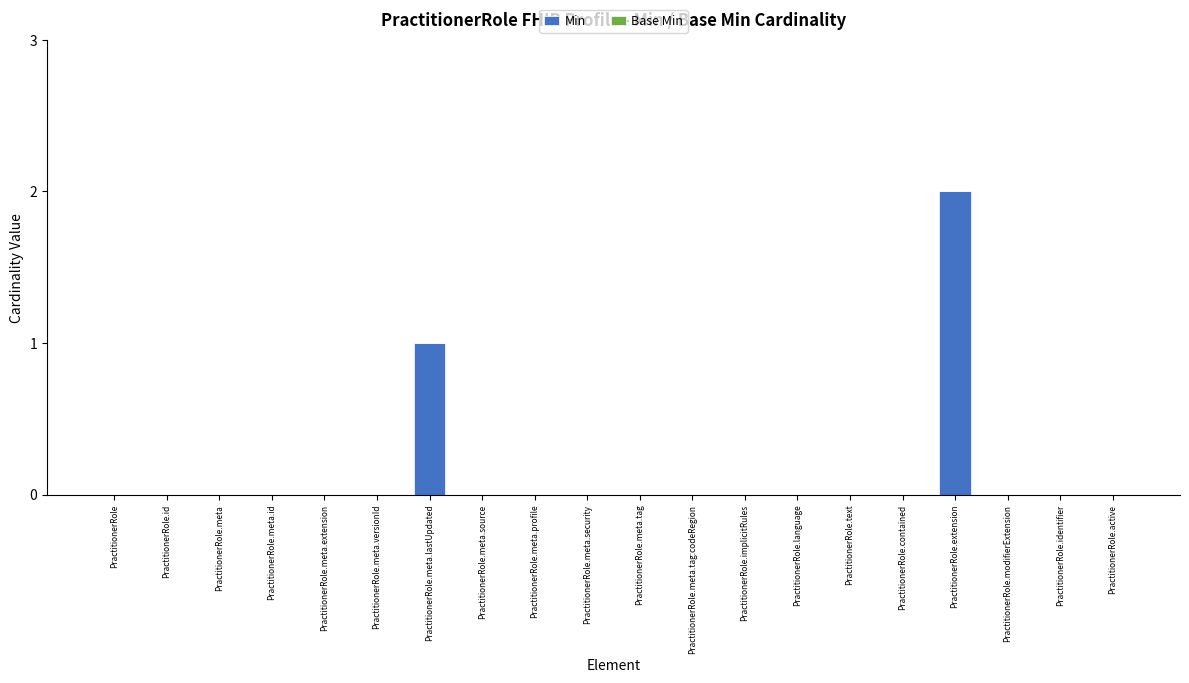

At which category does the chart reach its peak across all series?

PractitionerRole.extension